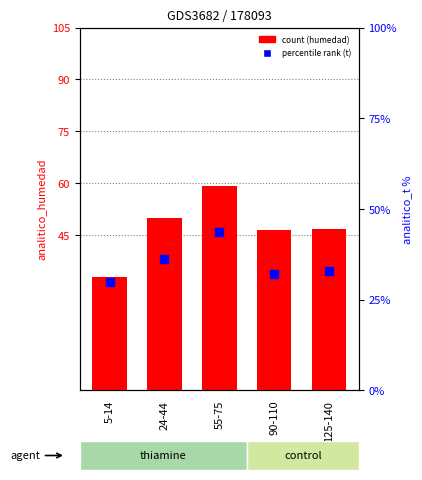

Which series has the widest spread of Y values?

analitico_humedad